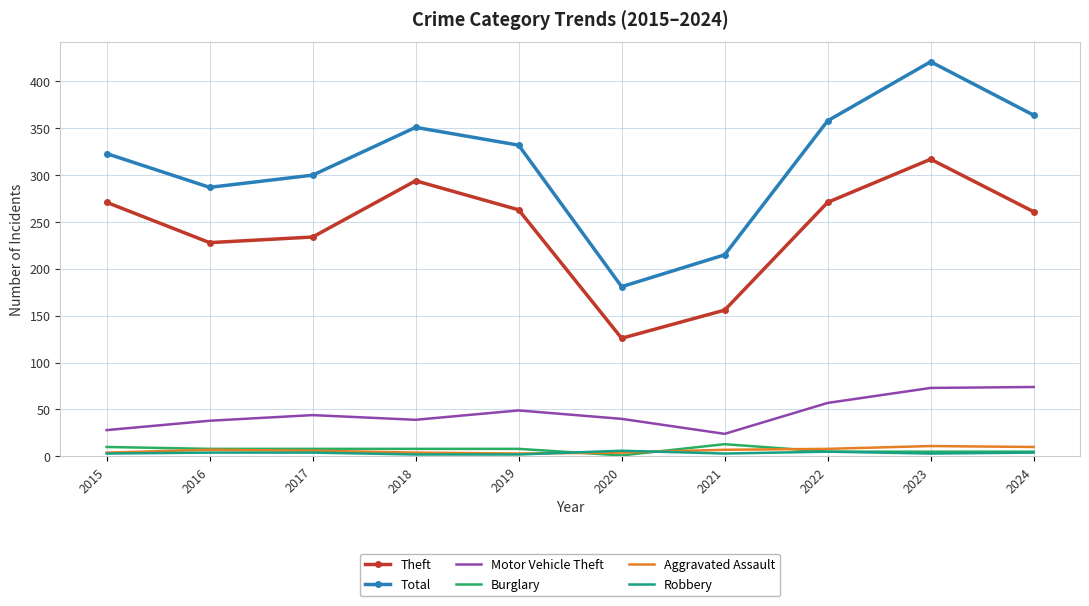

What is the total value across all series at 2019?

657